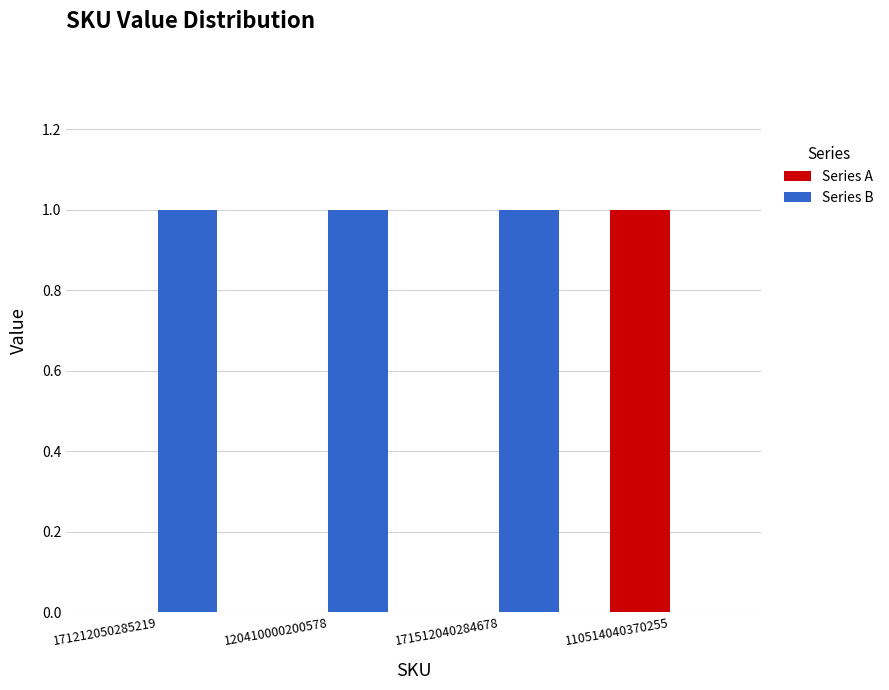

Count the number of data series in this chart.

2